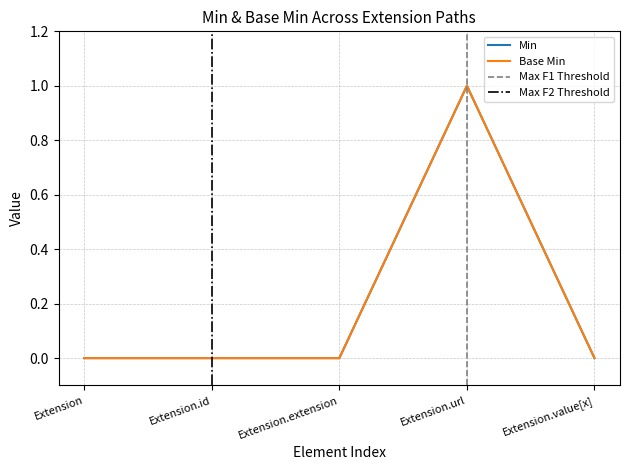

What is the label of the 5th point from the left?

Extension.value[x]